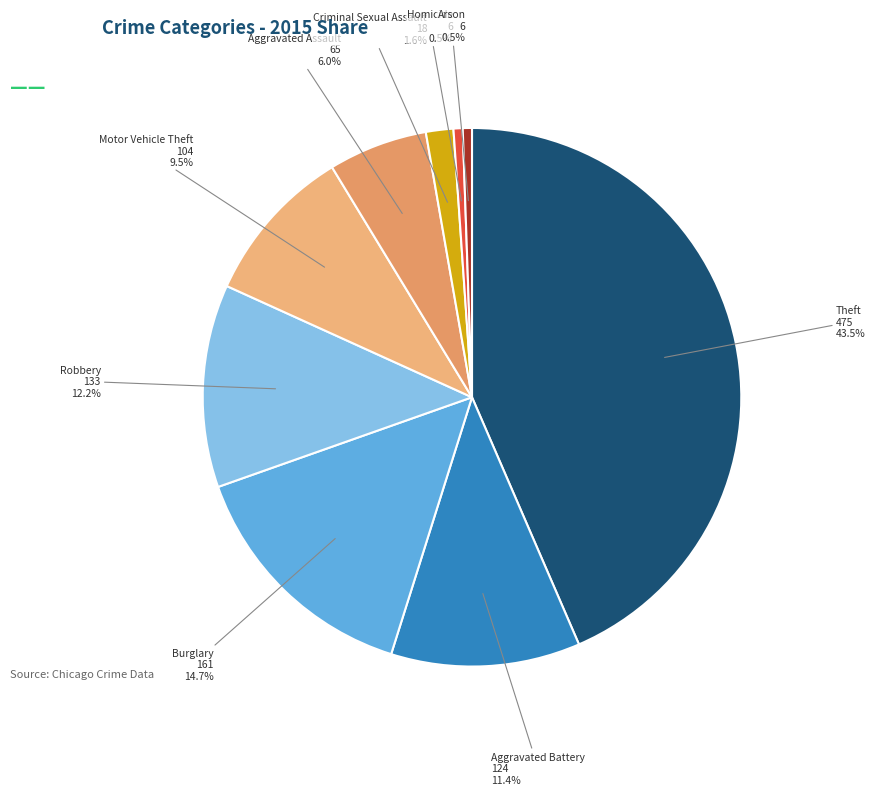

Does any single category account for the majority?

No